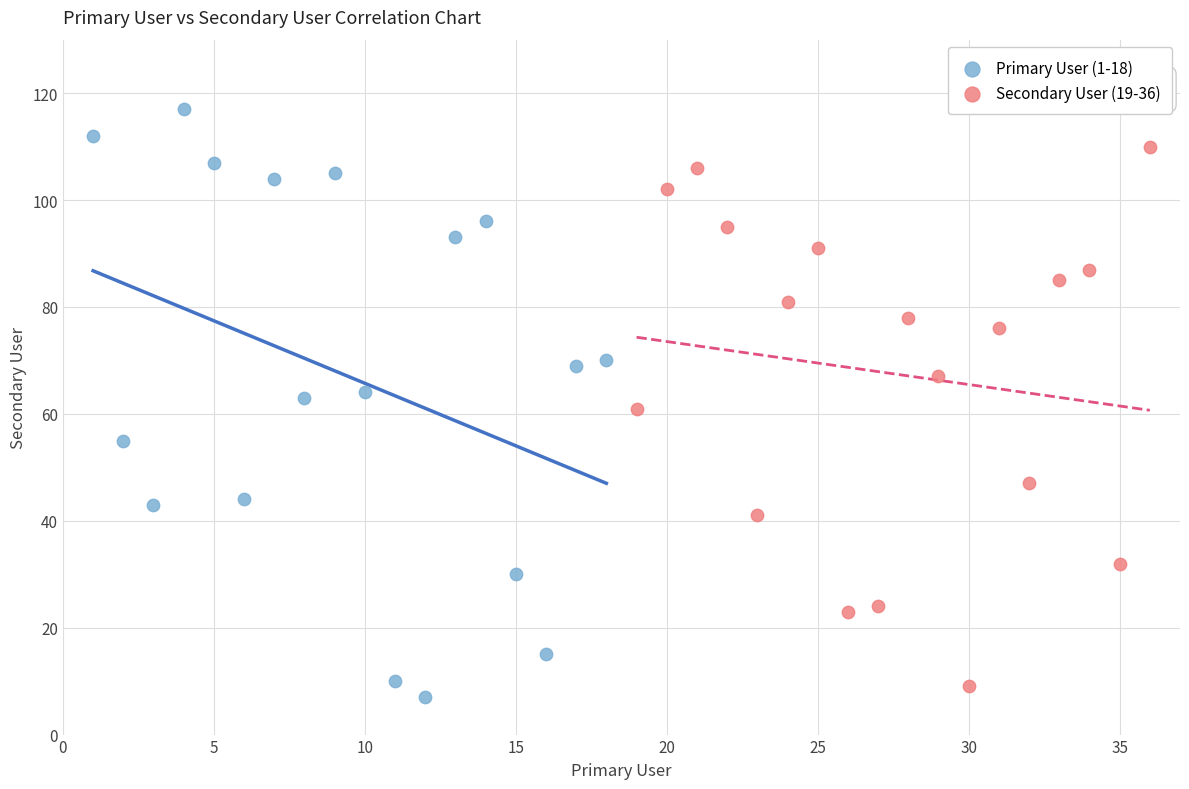

Which series has the widest spread of Y values?

Primary User (1-18)